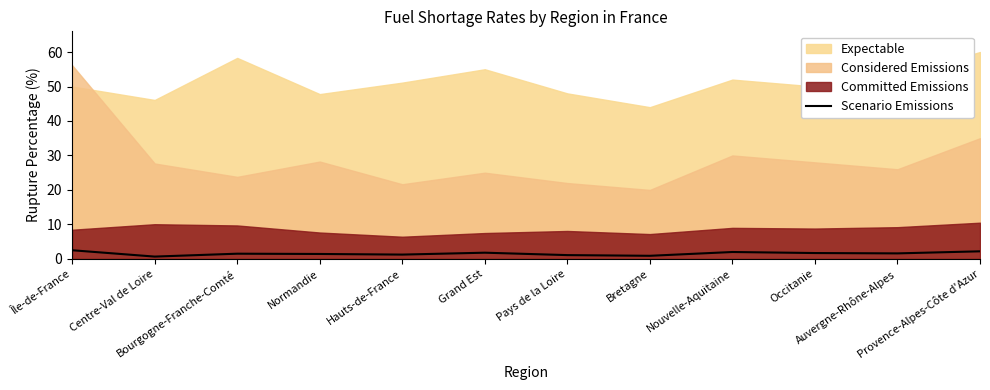

Reading left to right, extract all data points from this chart.

2.5	0.7	1.5	1.4	1.2	1.8	1.1	0.9	2.0	1.7	1.6	2.2